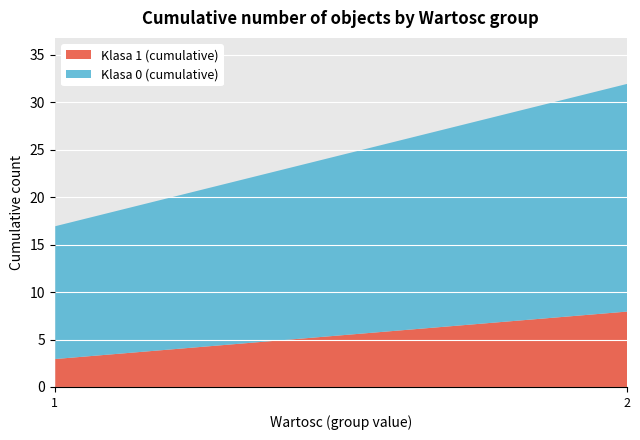

Is it true that Klasa 1 (cumulative) equals 8 at 2?

True